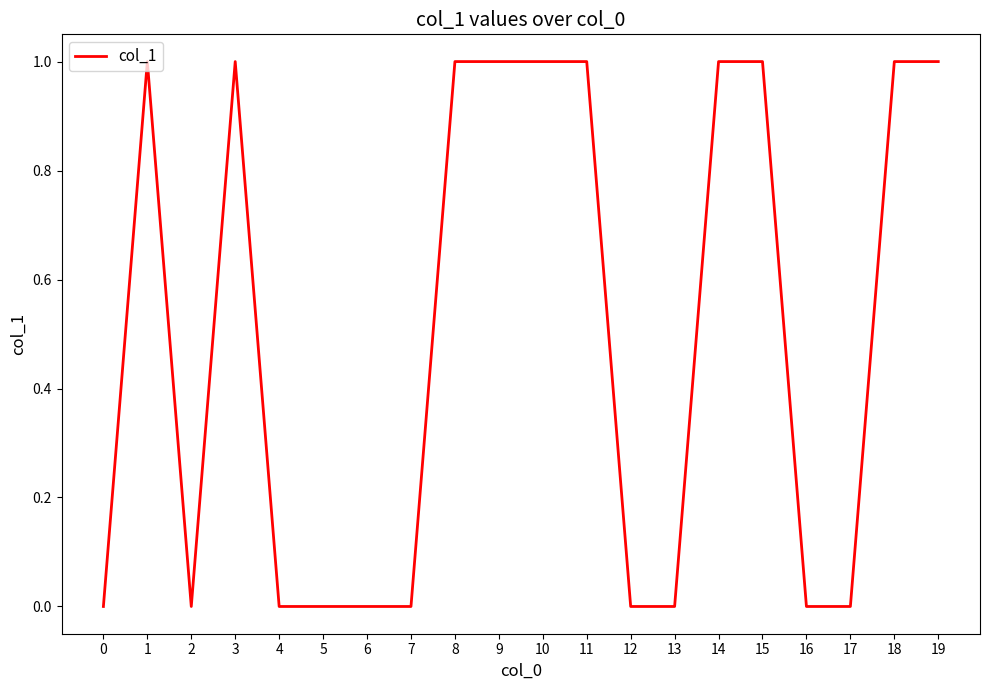

The value at 7 is 0. True or false?

True